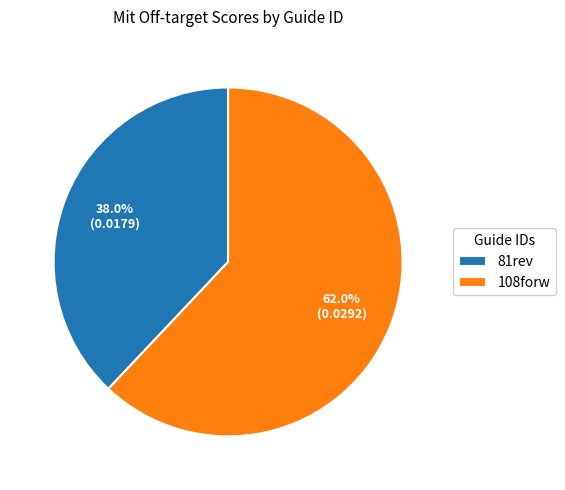

How many slices are in this pie chart?

2